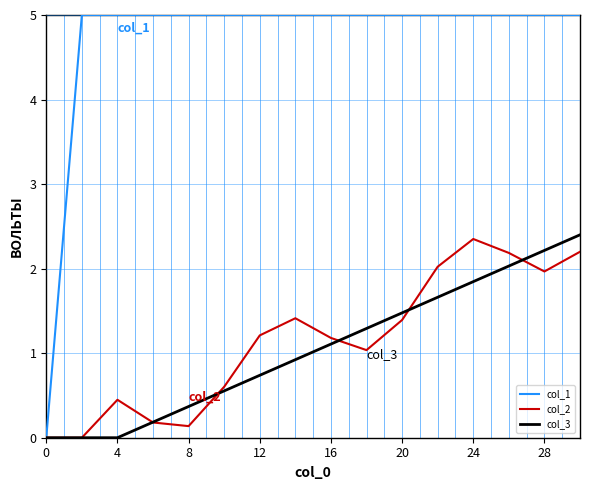

What is the maximum value shown in the chart?

5.0